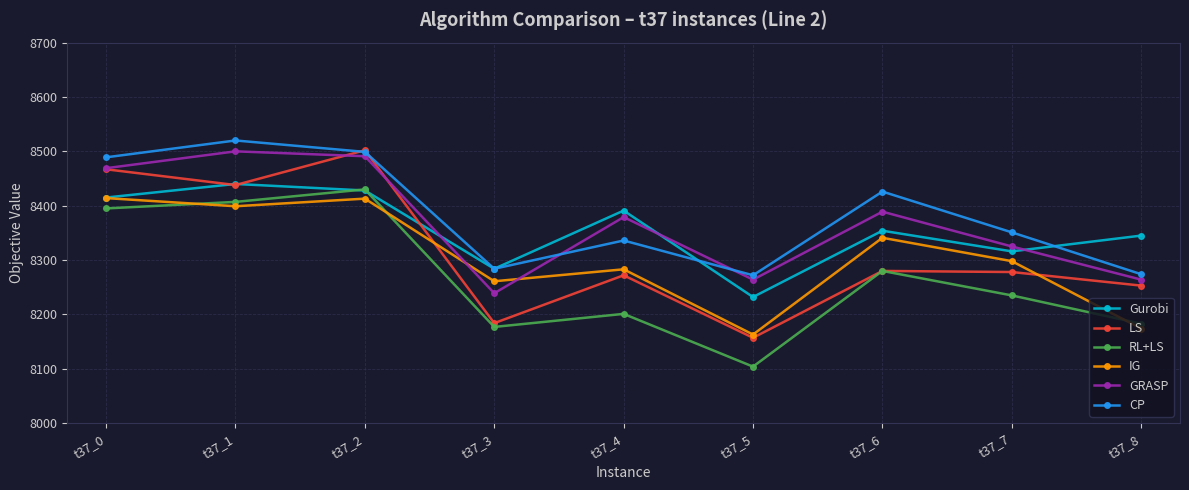

At which category is the sum across all series the highest?

t37_2